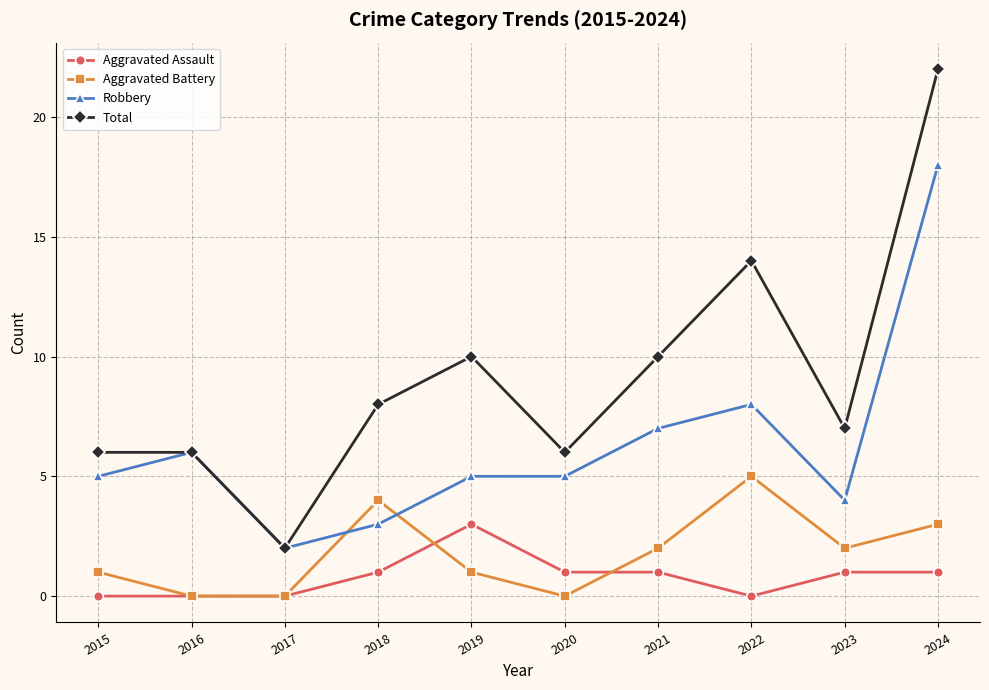

List the series in order of their peak value, highest first.

Total, Robbery, Aggravated Battery, Aggravated Assault